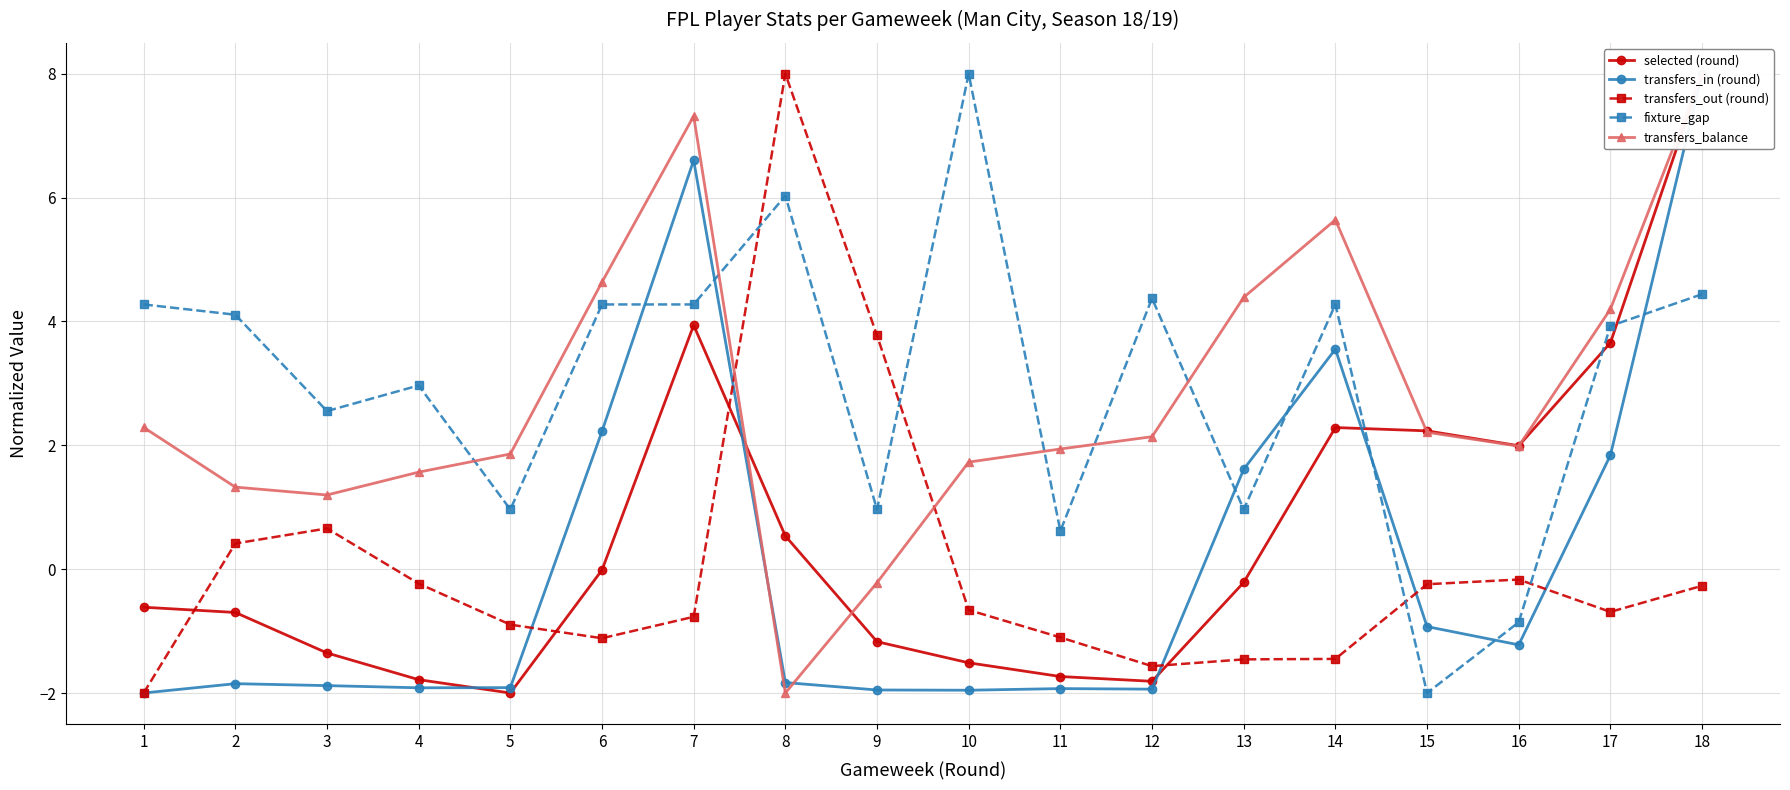

Which series ends up on top after the final intersection of transfers_out (round) and fixture_gap?

fixture_gap